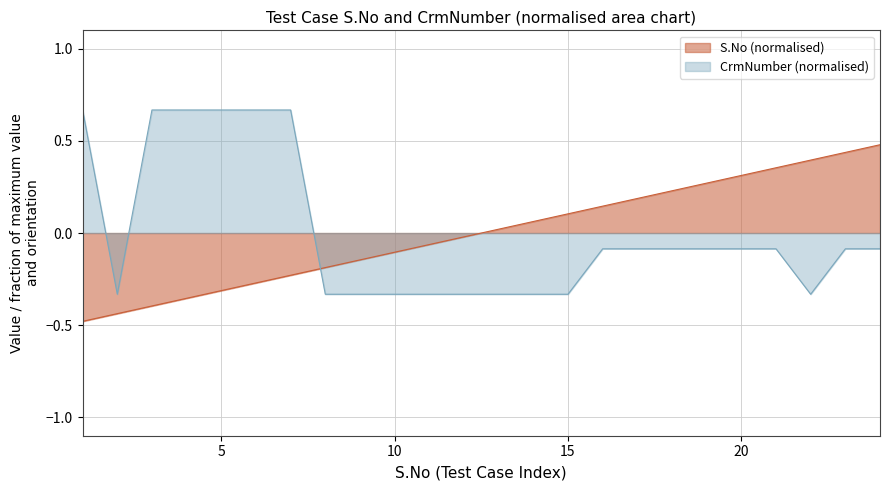

At which label does S.No first exceed 0?

13